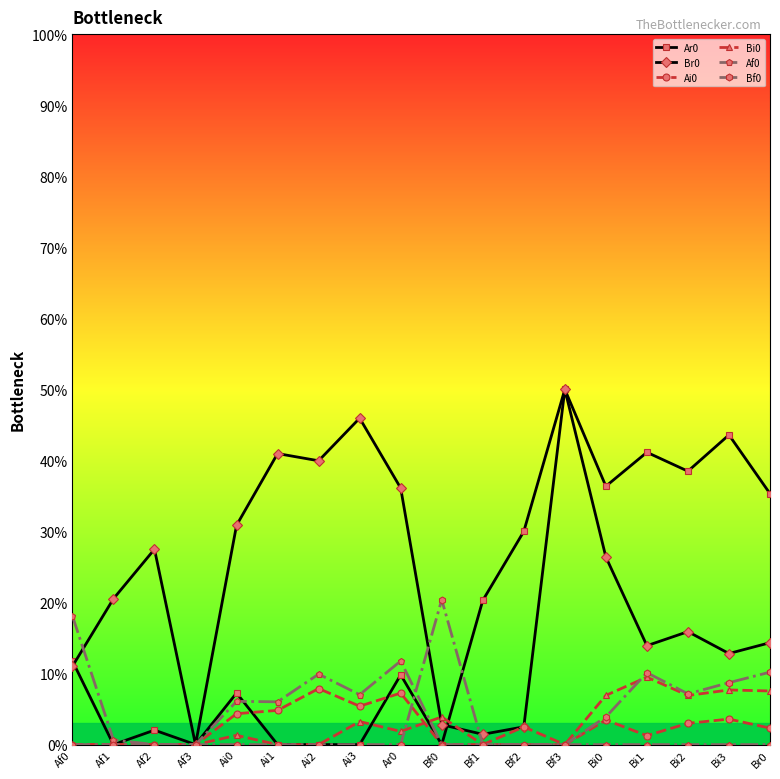

What is the difference between the highest and lowest values at Bi3?

0.4